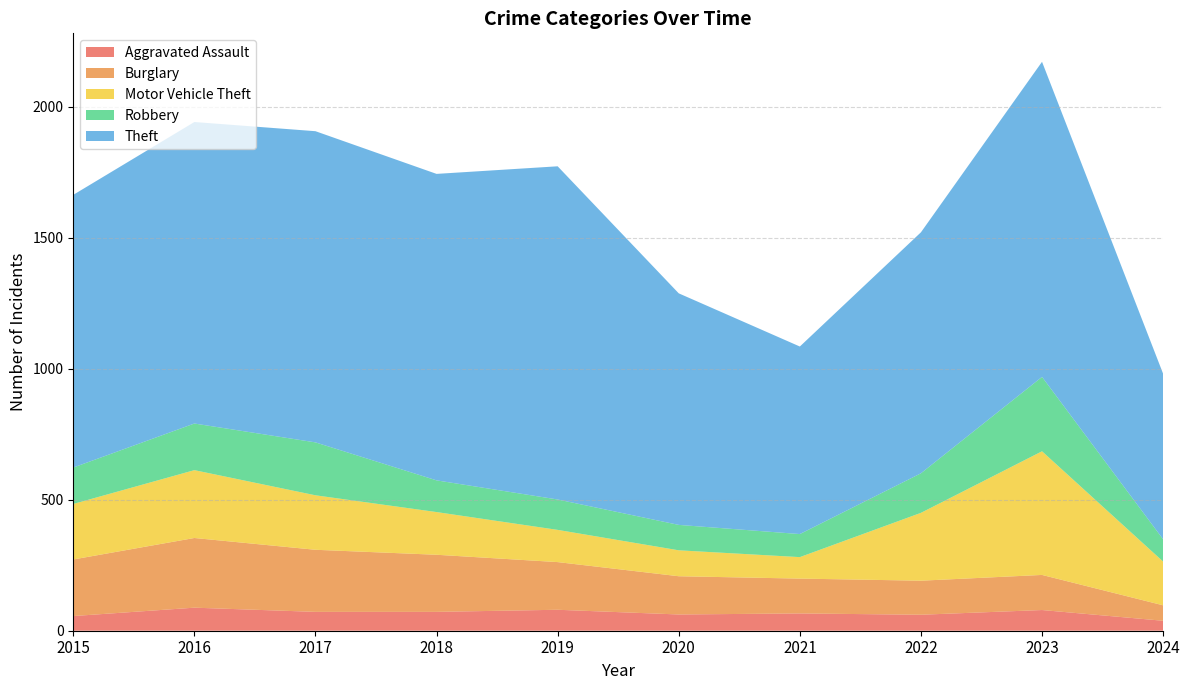

Reading right to left, transcribe all the data shown in this chart.

Aggravated Assault: 2024=38	2023=79	2022=61	2021=66	2020=62	2019=80	2018=72	2017=72	2016=88	2015=56
Burglary: 2024=59	2023=134	2022=130	2021=133	2020=146	2019=182	2018=218	2017=237	2016=266	2015=216
Motor Vehicle Theft: 2024=167	2023=472	2022=259	2021=82	2020=99	2019=123	2018=163	2017=208	2016=259	2015=212
Robbery: 2024=85	2023=284	2022=151	2021=88	2020=97	2019=116	2018=121	2017=202	2016=178	2015=139
Theft: 2024=632	2023=1203	2022=920	2021=716	2020=884	2019=1272	2018=1170	2017=1188	2016=1151	2015=1041